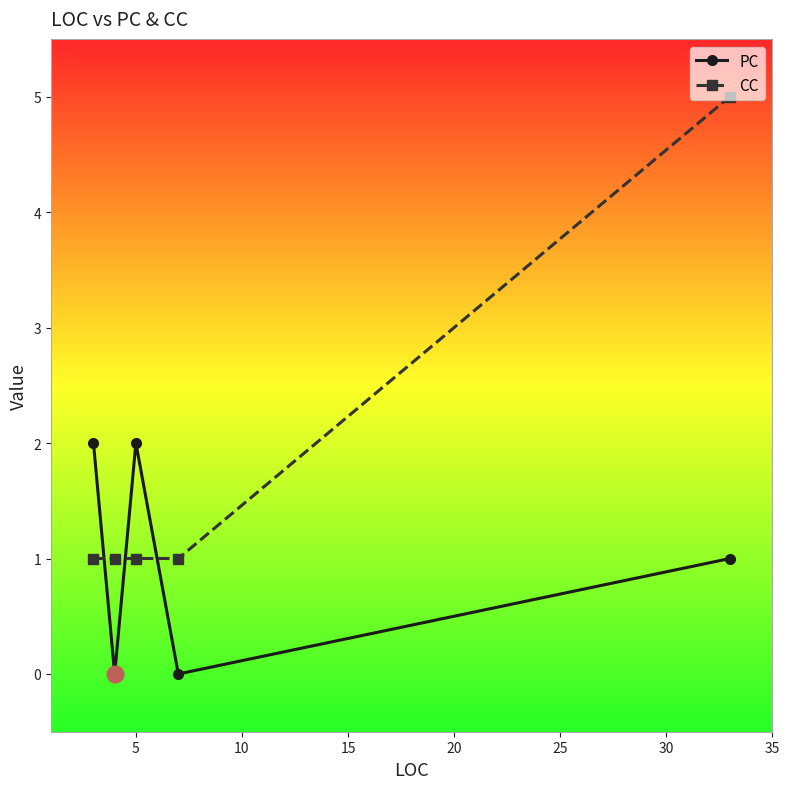

List the series in order of their overall mean, highest first.

CC, PC